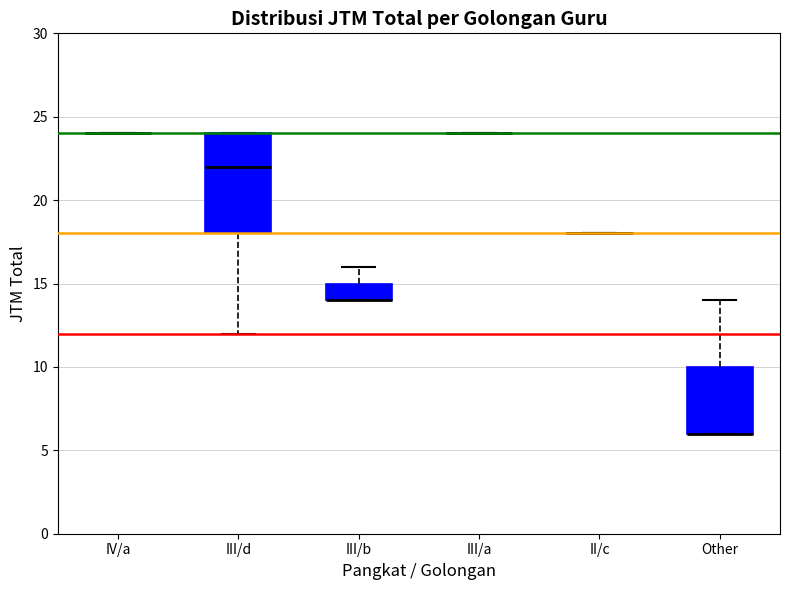

Reading left to right, read every box against the y-axis: the position of its median line, the range the box covers, and the ends of its whiskers. The values are not printed on the chart, so give them approximately, as read against the axis.

IV/a: box collapsed to a line at 24, whiskers 24 to 24
III/d: median 22, box 18 to 24, whiskers 12 to 24
III/b: median 14 (drawn on the box's lower edge), box 14 to 15, whiskers 14 to 16
III/a: box collapsed to a line at 24, whiskers 24 to 24
II/c: box collapsed to a line at 18, whiskers 18 to 18
Other: median 6 (drawn on the box's lower edge), box 6 to 10, whiskers 6 to 14